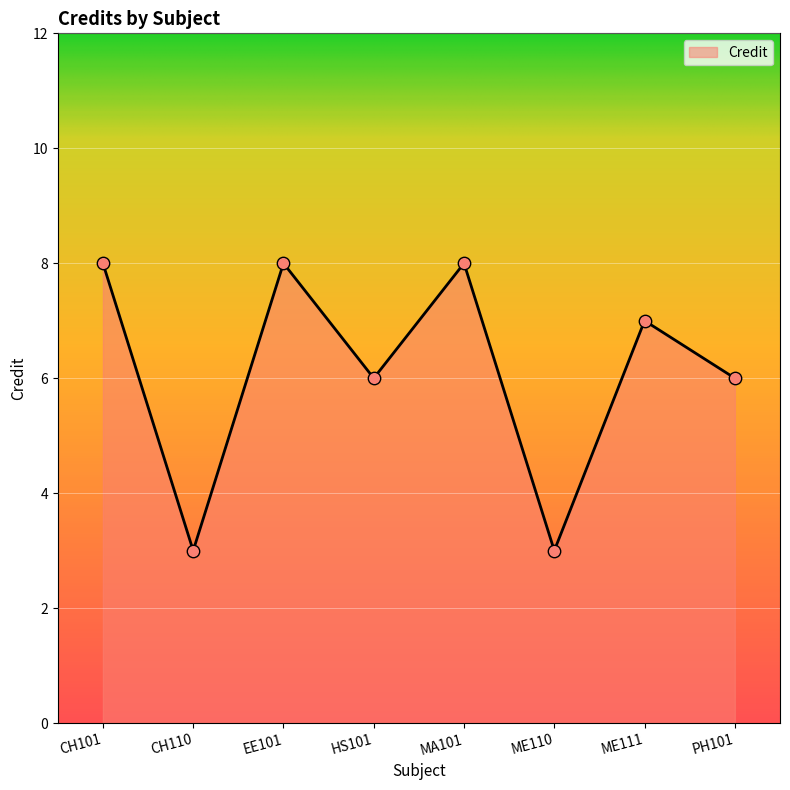

What is the change in value from CH110 to MA101?

+5